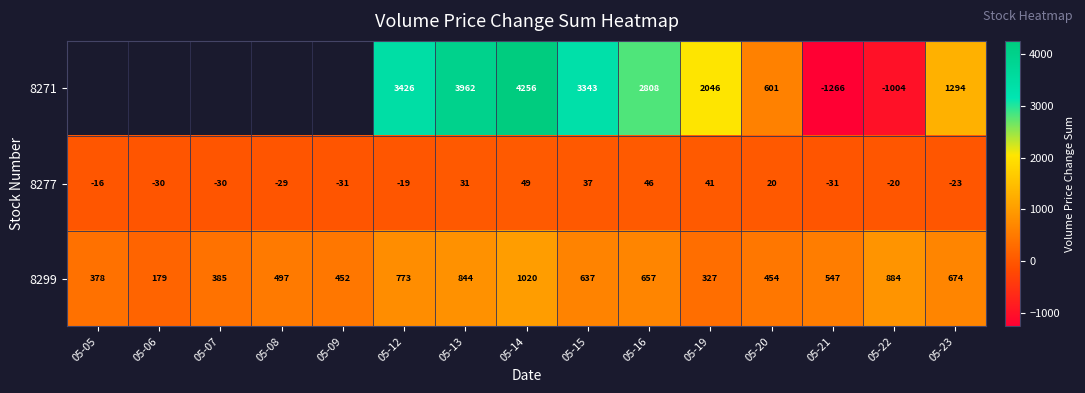

At which label does 8277 first exceed -19?

05-05